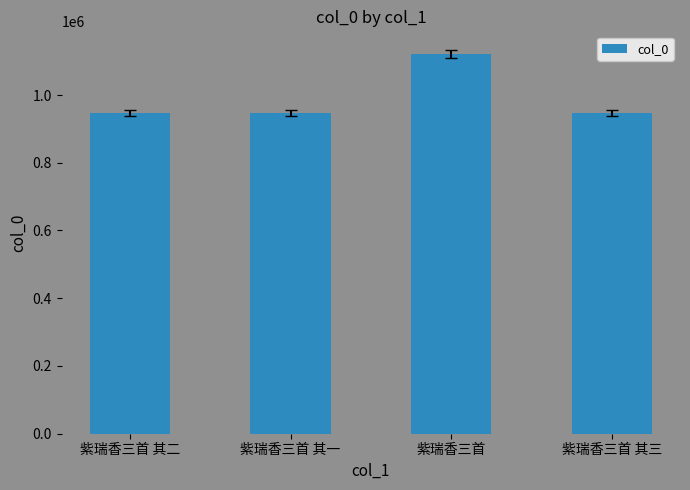

How many distinct data groups are displayed?

1